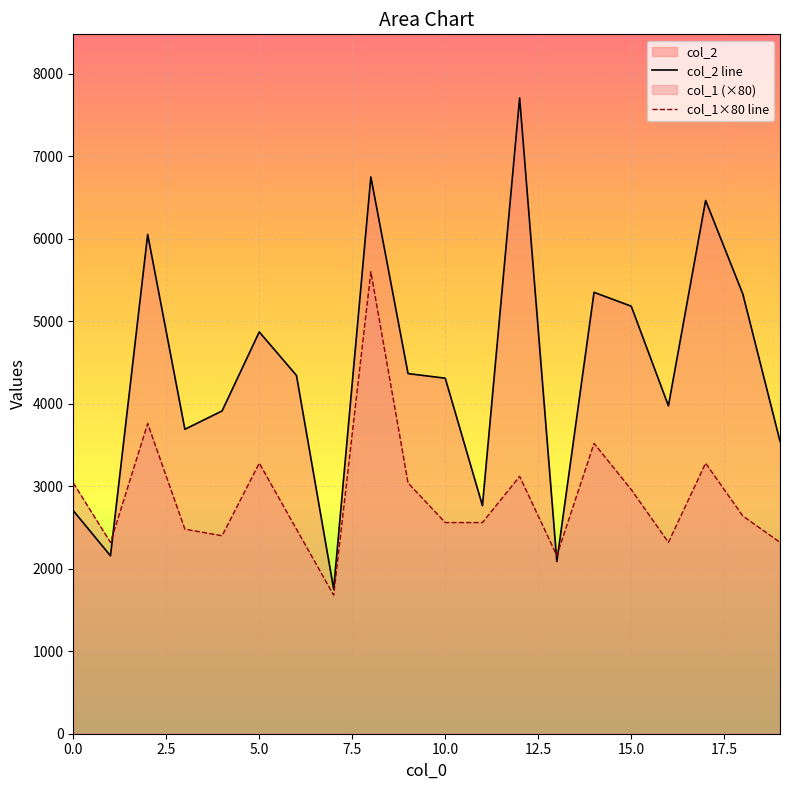

Rank the series by their average value, from lowest to highest.

col_1×80 line, col_2 line